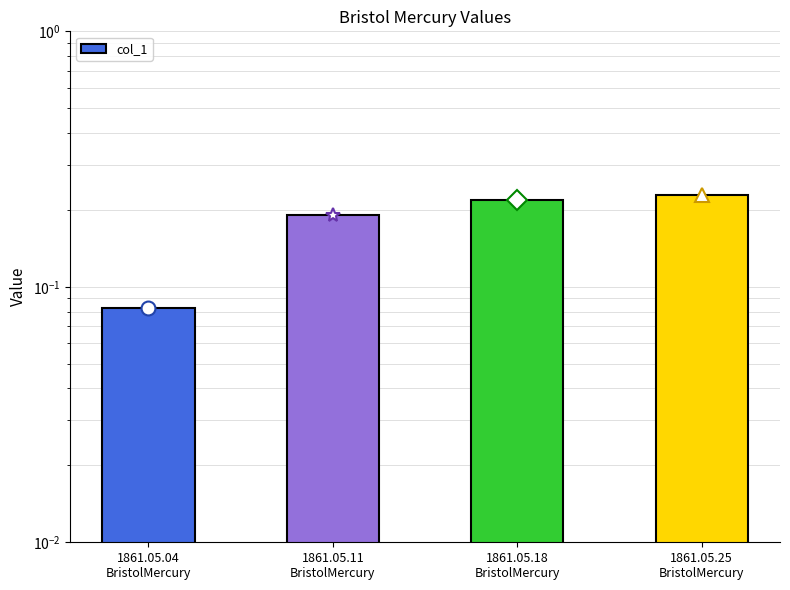

Reading right to left, what are all the values shown in this chart?

1861.05.25
BristolMercury=0.2	1861.05.18
BristolMercury=0.2	1861.05.11
BristolMercury=0.2	1861.05.04
BristolMercury=0.1